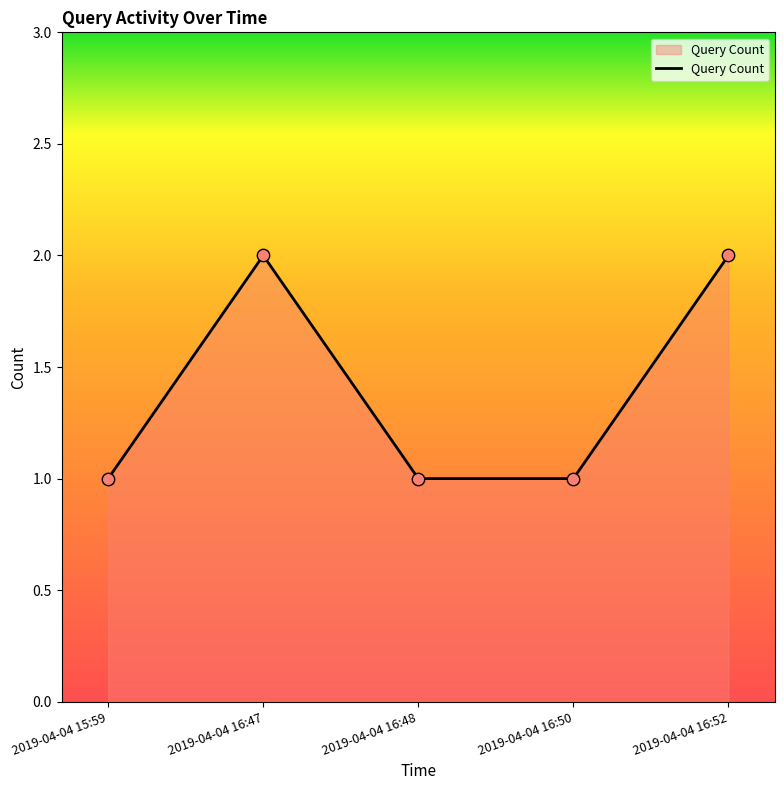

Which has a higher value, 2019-04-04 16:52 or 2019-04-04 15:59?

2019-04-04 16:52